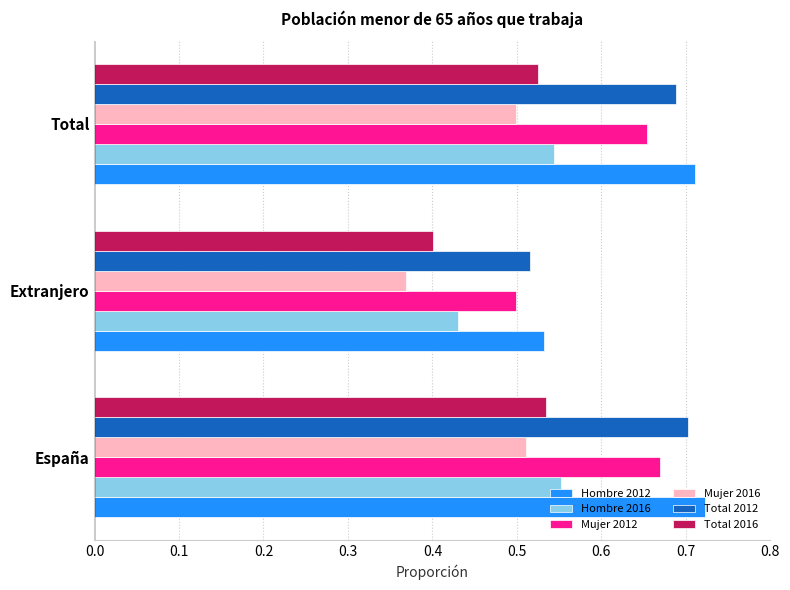

What is the difference between the maximum and minimum values in the Total 2016 series?

0.1